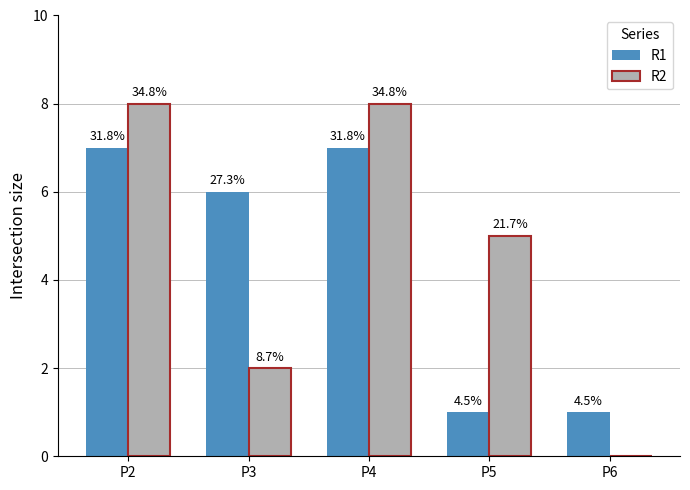

Rank the categories by R1 value from lowest to highest.

P5, P6, P3, P2, P4